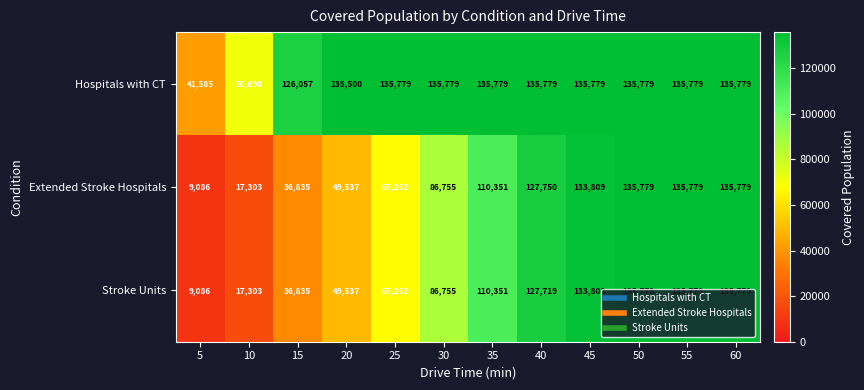

The value of Extended Stroke Hospitals at 50 is 135779. True or false?

True